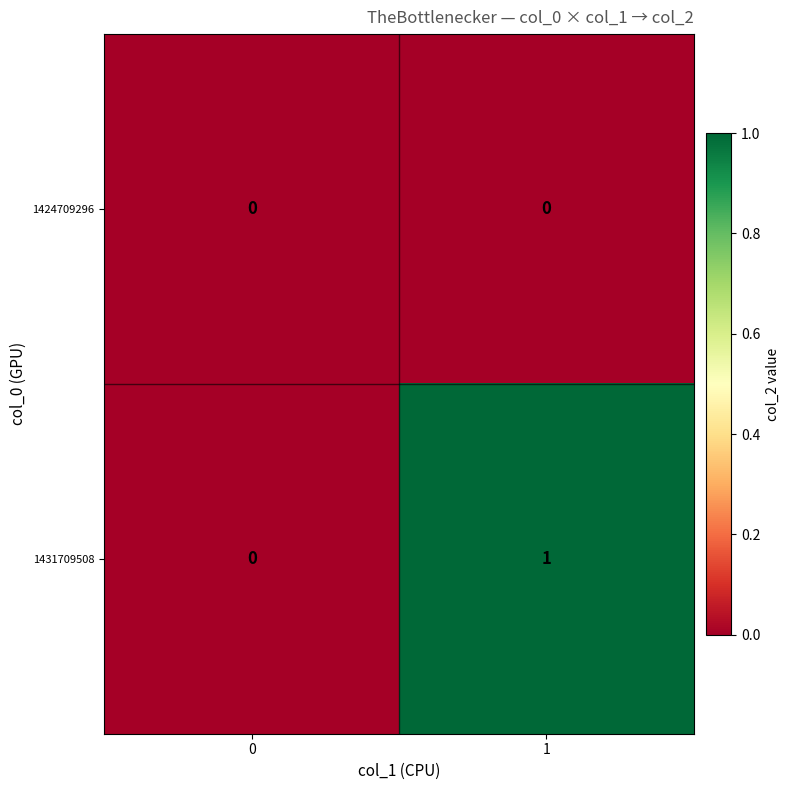

Between 0 and 1, which series saw the biggest shift?

1431709508